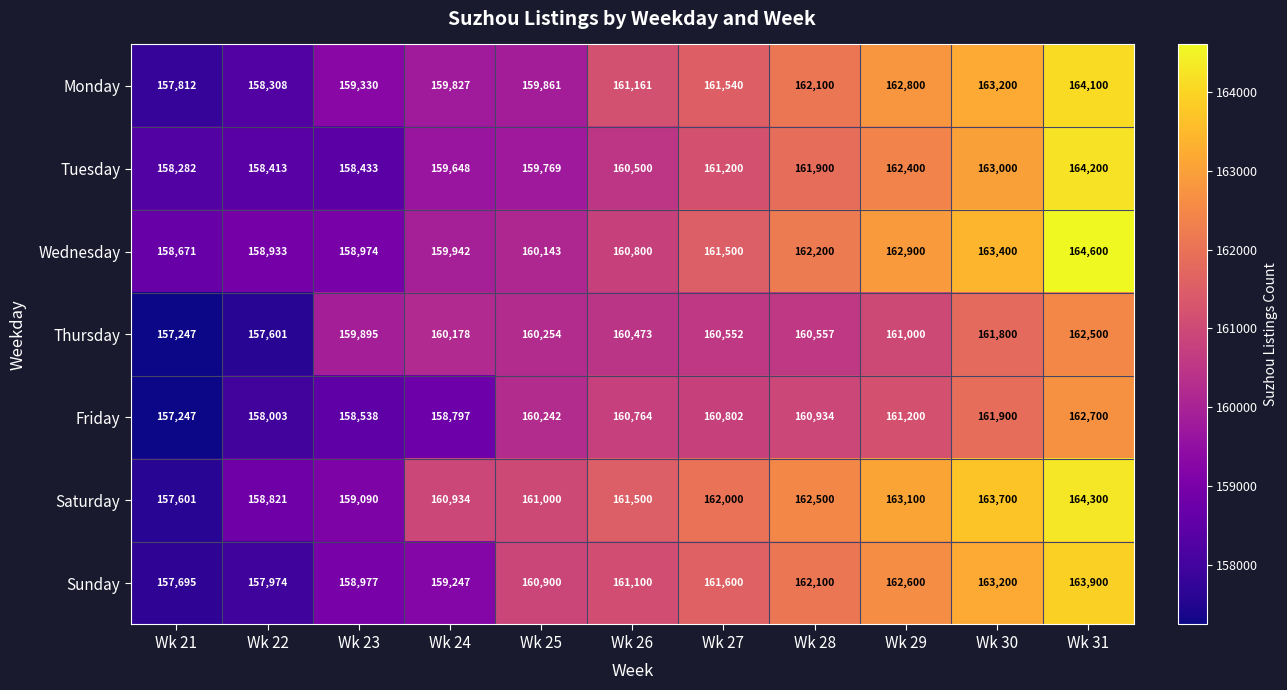

At how many categories does at least one series exceed 160854?

8